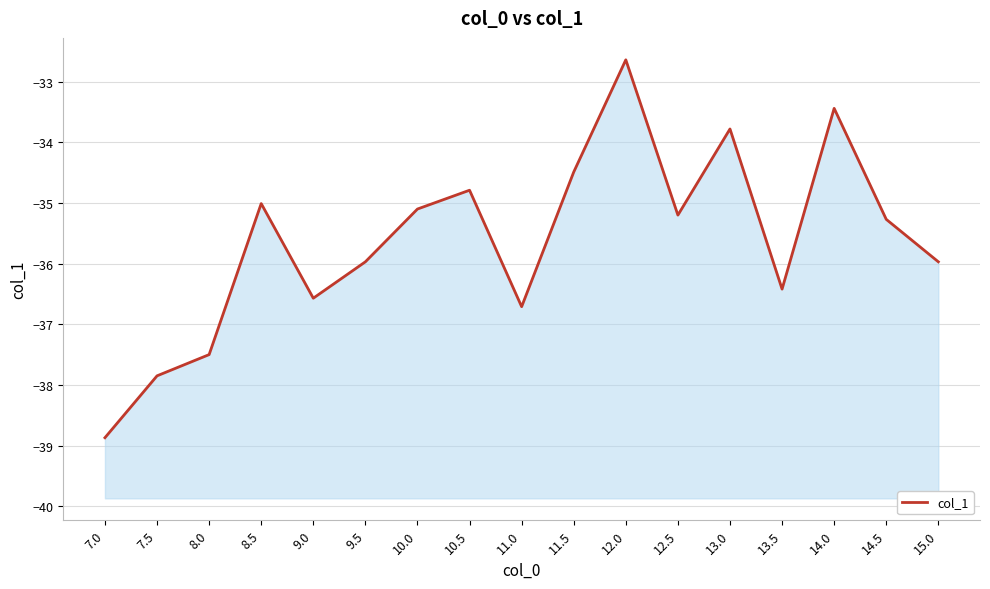

Reading right to left, extract all data points from this chart.

-36.0	-35.3	-33.4	-36.4	-33.8	-35.2	-32.6	-34.5	-36.7	-34.8	-35.1	-36.0	-36.6	-35.0	-37.5	-37.9	-38.9